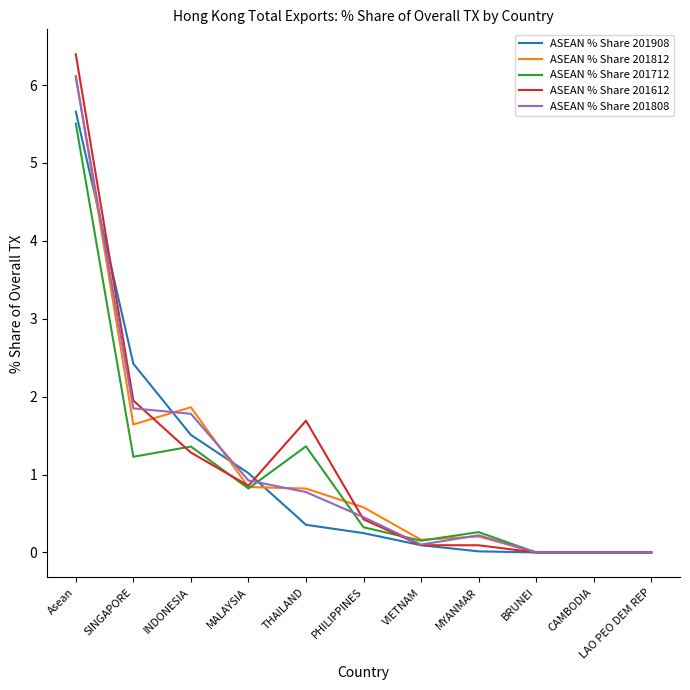

What position from the right is THAILAND?

7